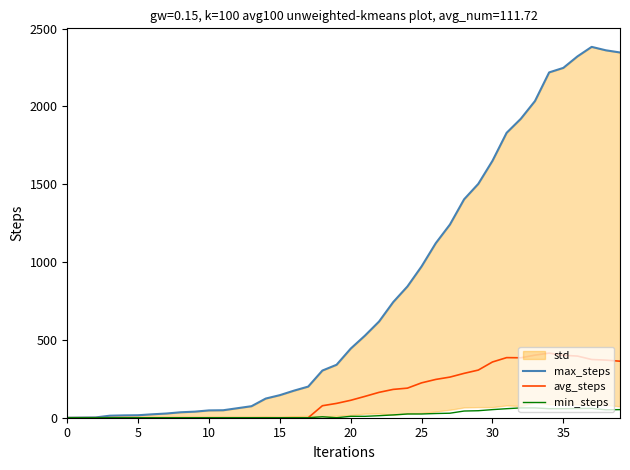

What is the difference between the maximum and second lowest values in the max_steps series?

2381